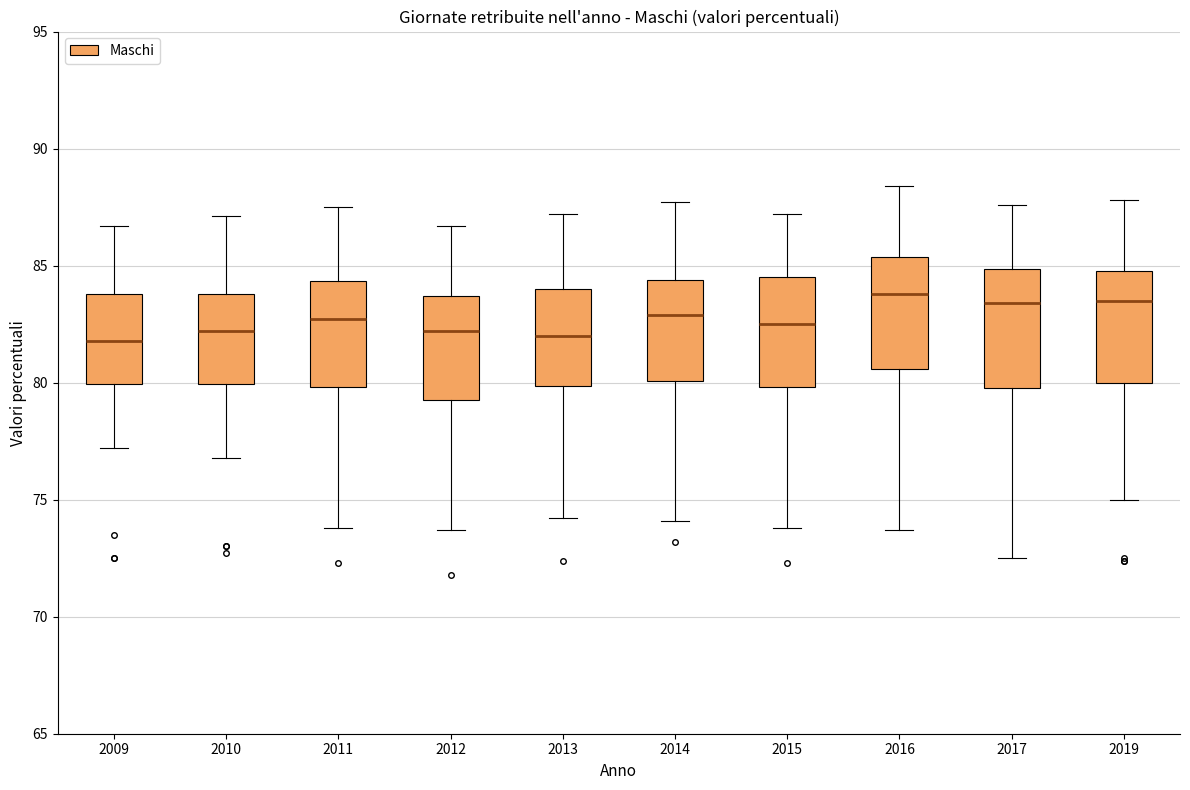

Reading left to right, read every box against the y-axis: the position of its median line, the range the box covers, and the ends of its whiskers. The values are not printed on the chart, so give them approximately, as read against the axis.

2009: median 82.0, box 80.0 to 84.0, whiskers 77.0 to 86.5
2010: median 82.0, box 80.0 to 84.0, whiskers 77.0 to 87.0
2011: median 82.5, box 80.0 to 84.5, whiskers 74.0 to 87.5
2012: median 82.0, box 79.5 to 83.5, whiskers 73.5 to 86.5
2013: median 82.0, box 80.0 to 84.0, whiskers 74.0 to 87.0
2014: median 83.0, box 80.0 to 84.5, whiskers 74.0 to 87.5
2015: median 82.5, box 80.0 to 84.5, whiskers 74.0 to 87.0
2016: median 84.0, box 80.5 to 85.5, whiskers 73.5 to 88.5
2017: median 83.5, box 80.0 to 85.0, whiskers 72.5 to 87.5
2019: median 83.5, box 80.0 to 85.0, whiskers 75.0 to 88.0